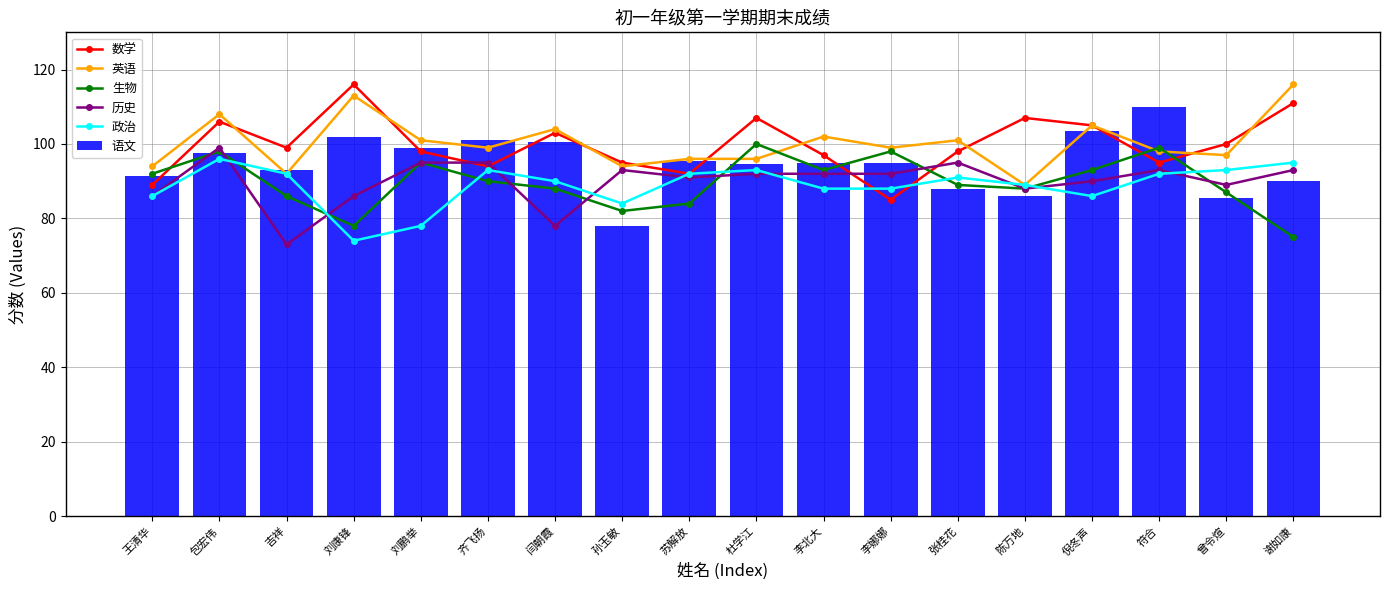

Rank the series at 刘康锋 from lowest to highest value.

政治, 生物, 历史, 语文, 英语, 数学